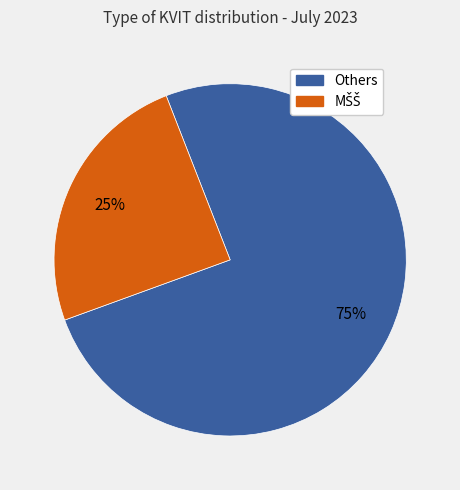

How many slices are in this pie chart?

2